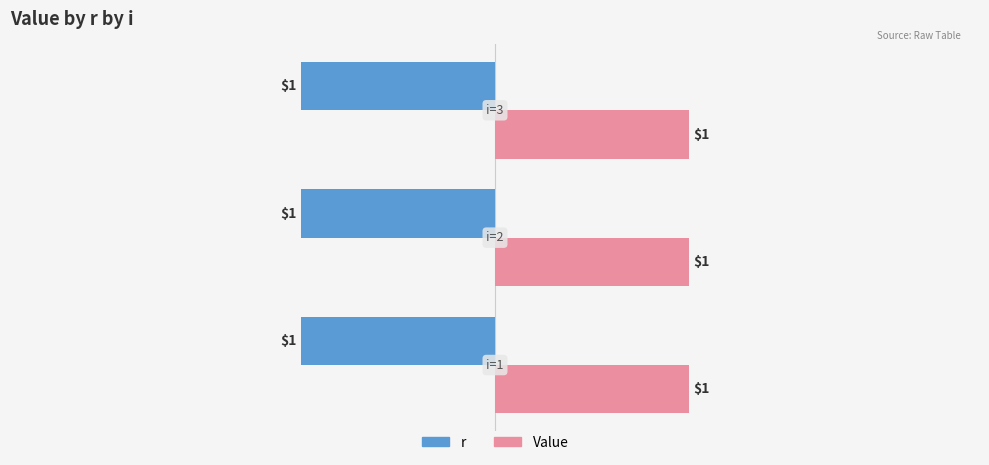

Which series has the largest total across all categories?

Value